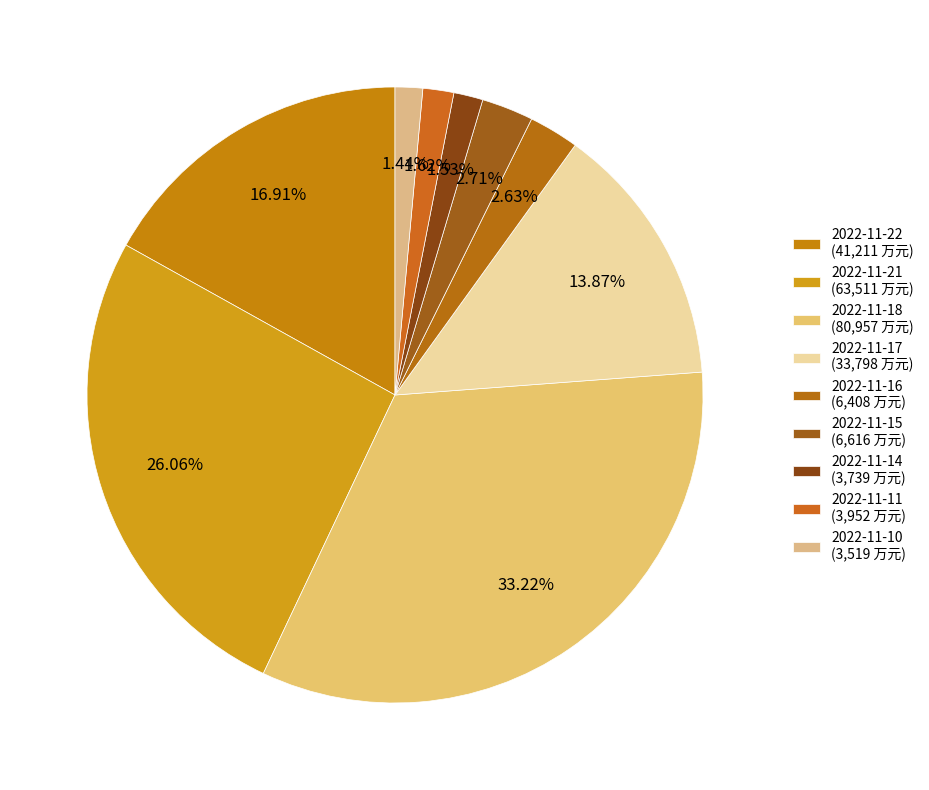

What is the change in value from 2022-11-15 to 2022-11-10?

-3097